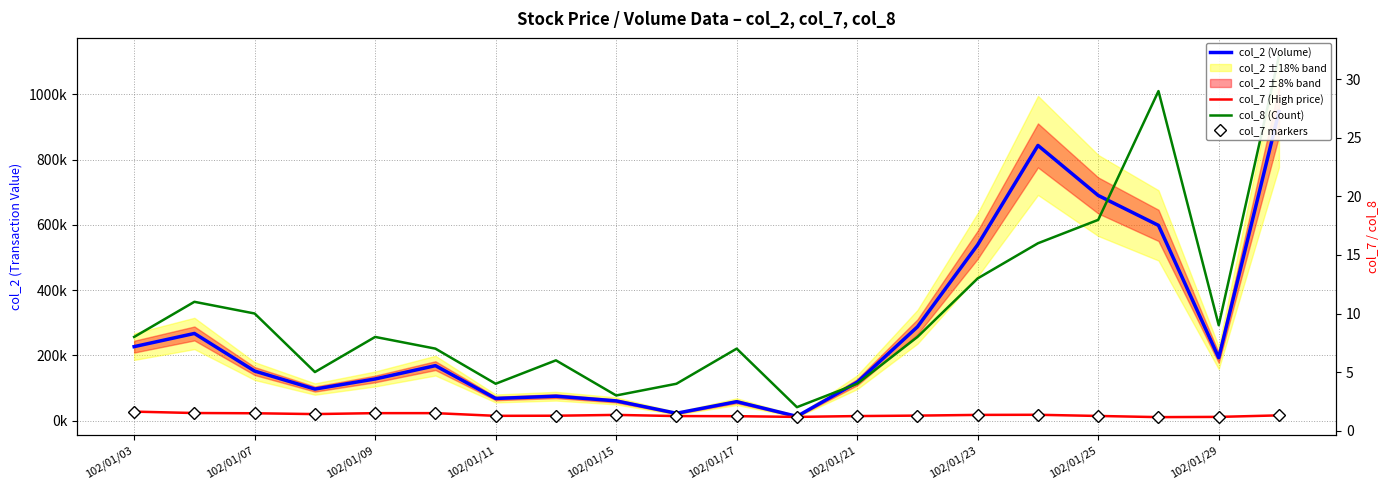

The value of col_2 (Volume) at 102/01/07 is 91654.6. True or false?

False